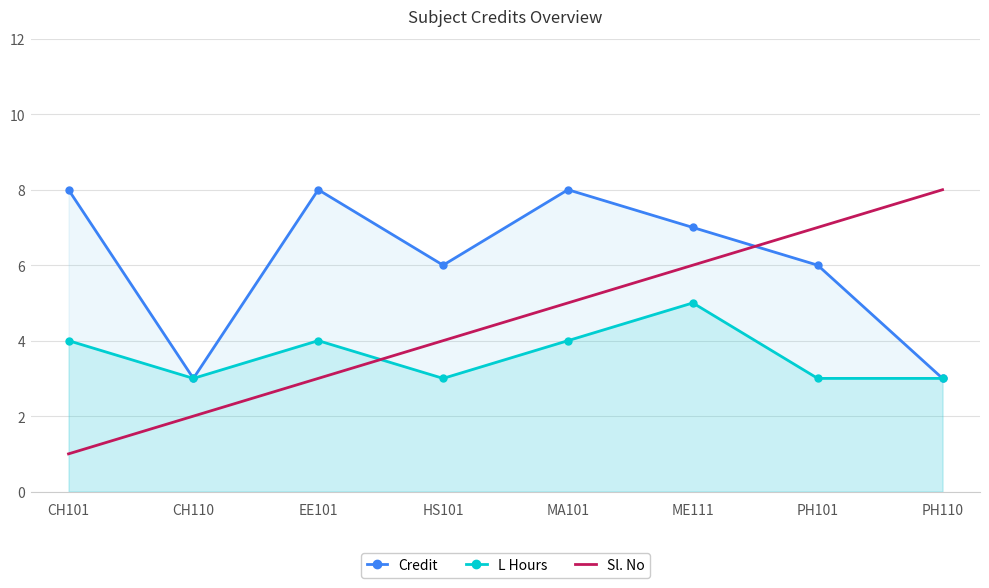

True or false: Sl. No and Credit cross at least once.

True